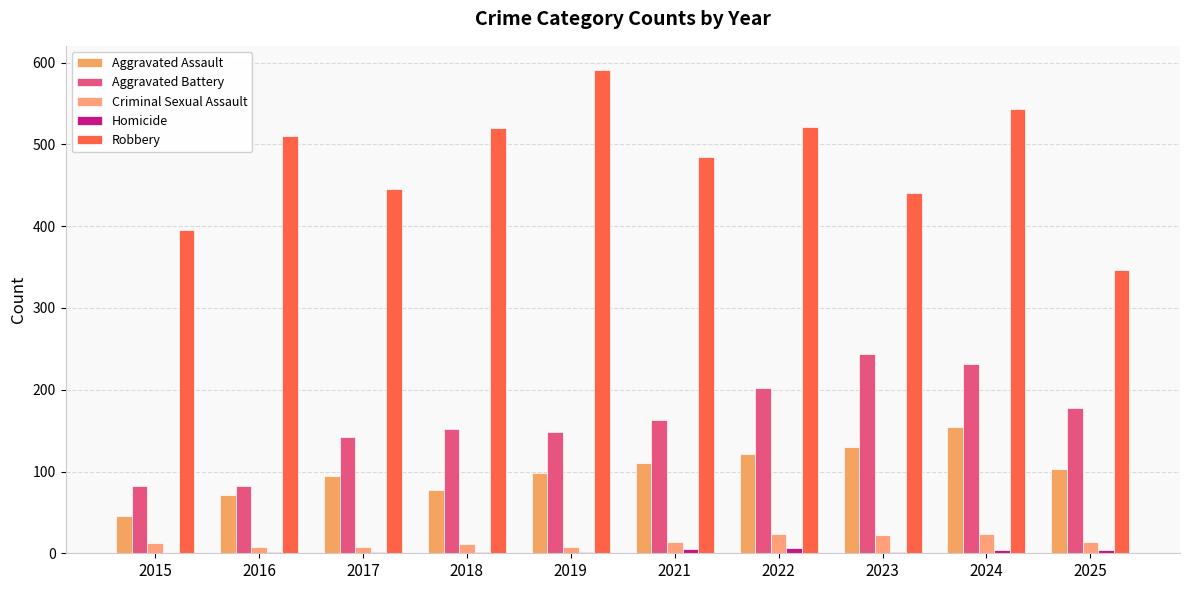

How many groups of bars are there?

10